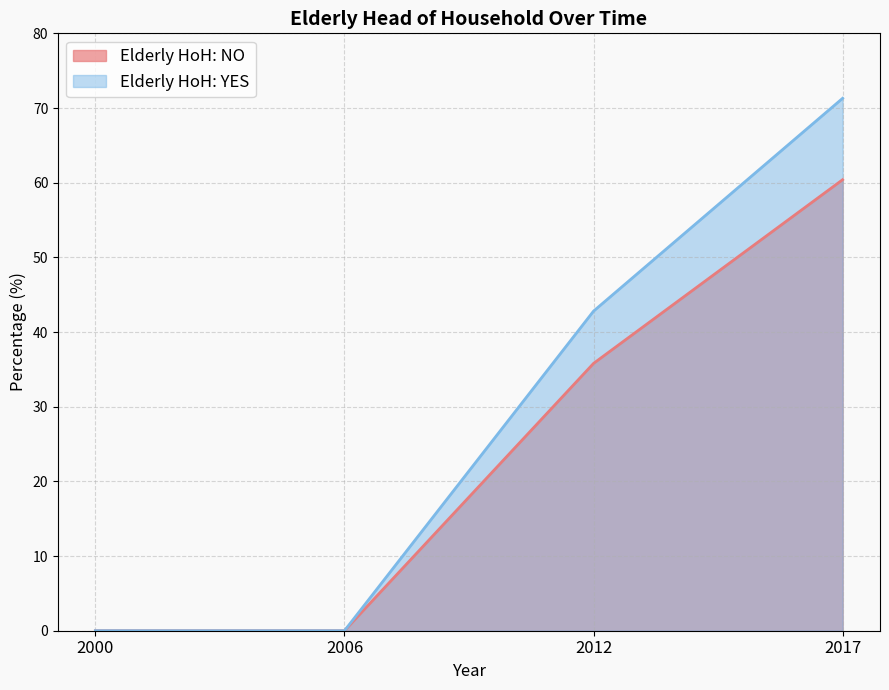

Reading right to left, list all the values displayed in this chart.

Elderly HoH: NO: 2017=60.4	2012=35.8	2006=0.0	2000=0.0
Elderly HoH: YES: 2017=71.3	2012=42.8	2006=0.0	2000=0.0